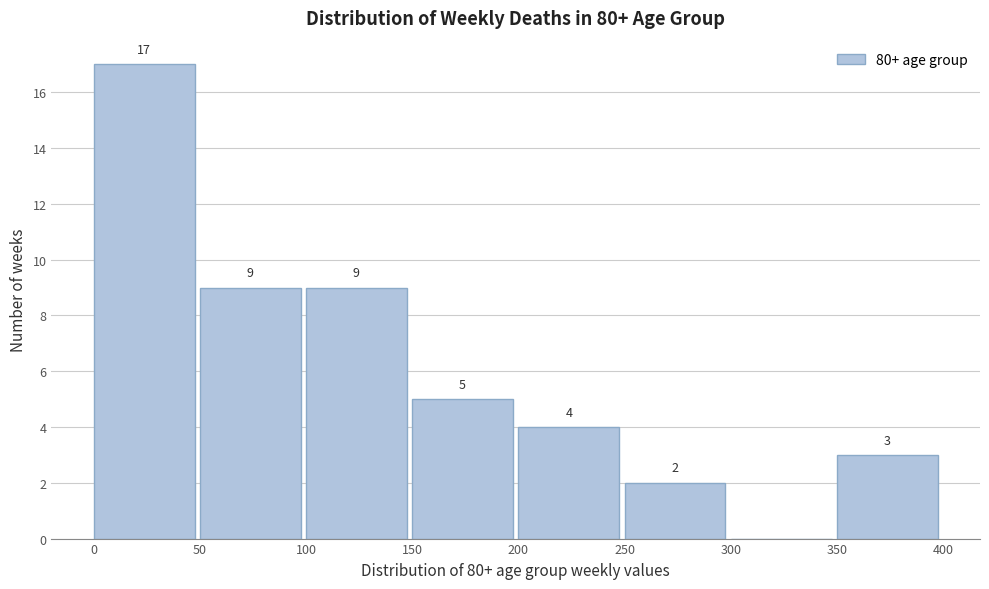

Over which range of the x-axis is the bar tallest?

0 to 50